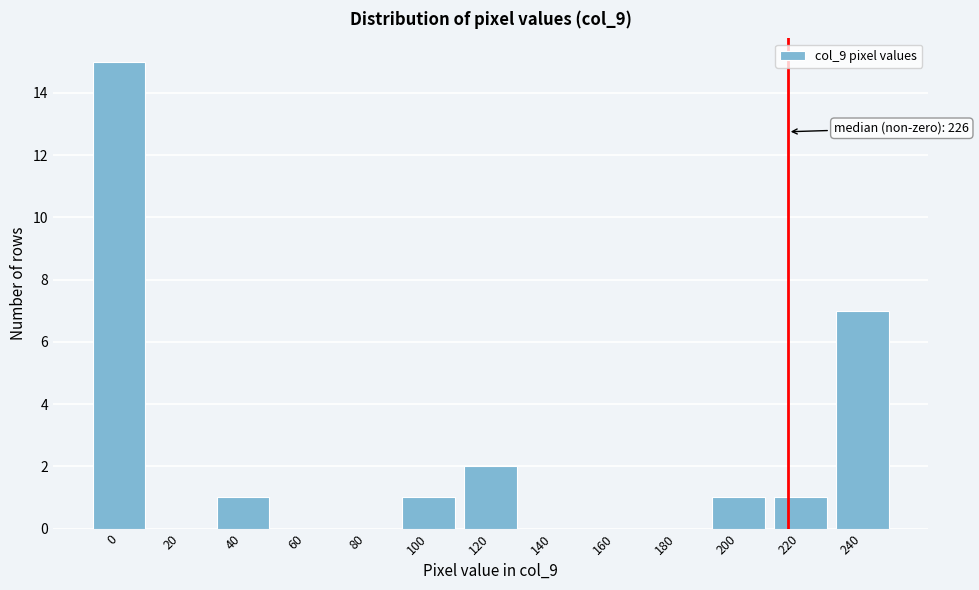

Reading left to right, list all the values displayed in this chart.

0=15	20=0	40=1	60=0	80=0	100=1	120=2	140=0	160=0	180=0	200=1	220=1	240=7